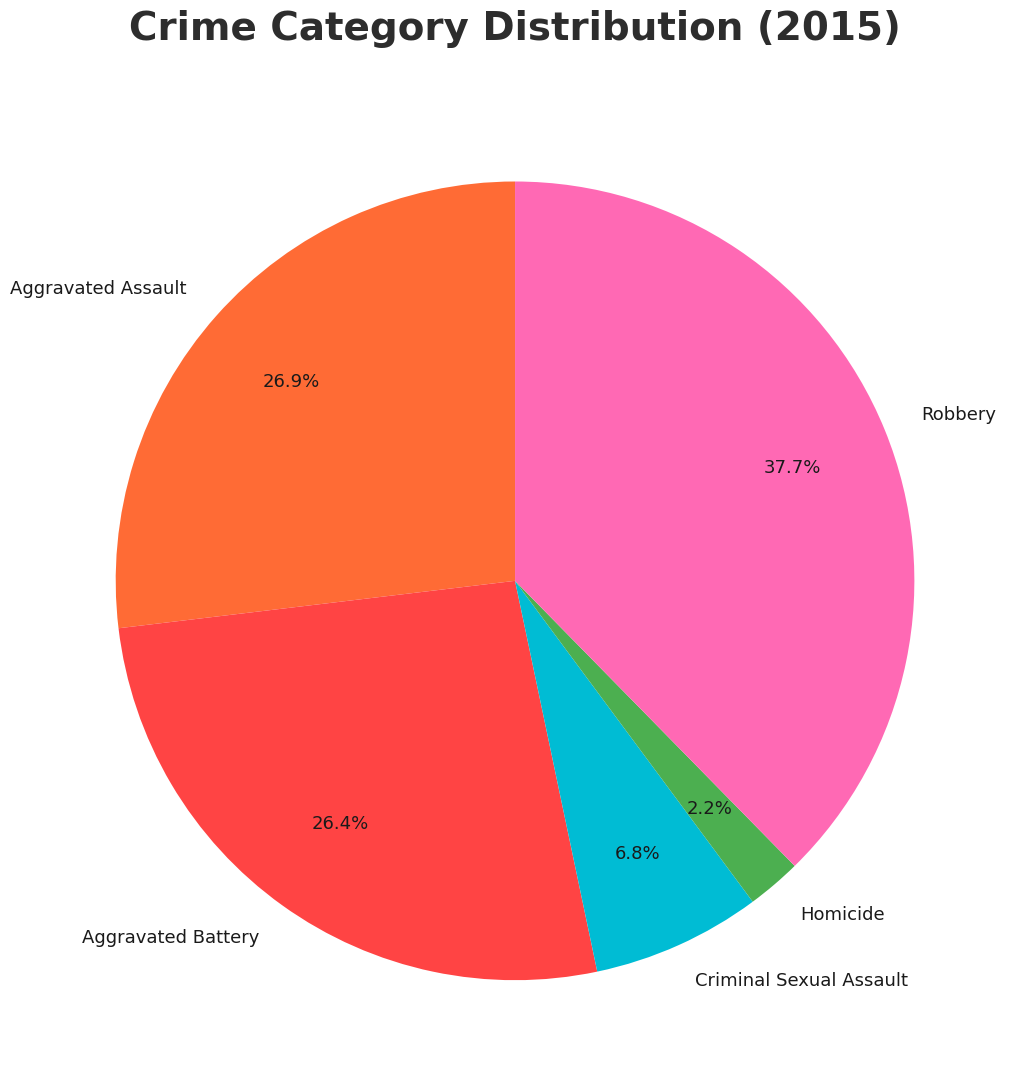

Is there a majority slice in this chart?

No